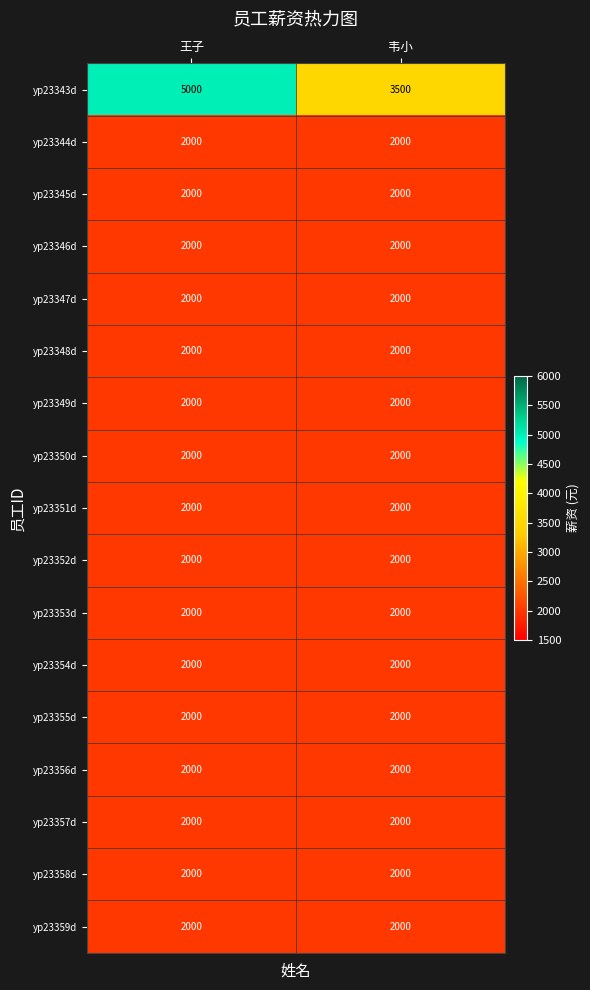

Which category has the highest value across all series?

王子